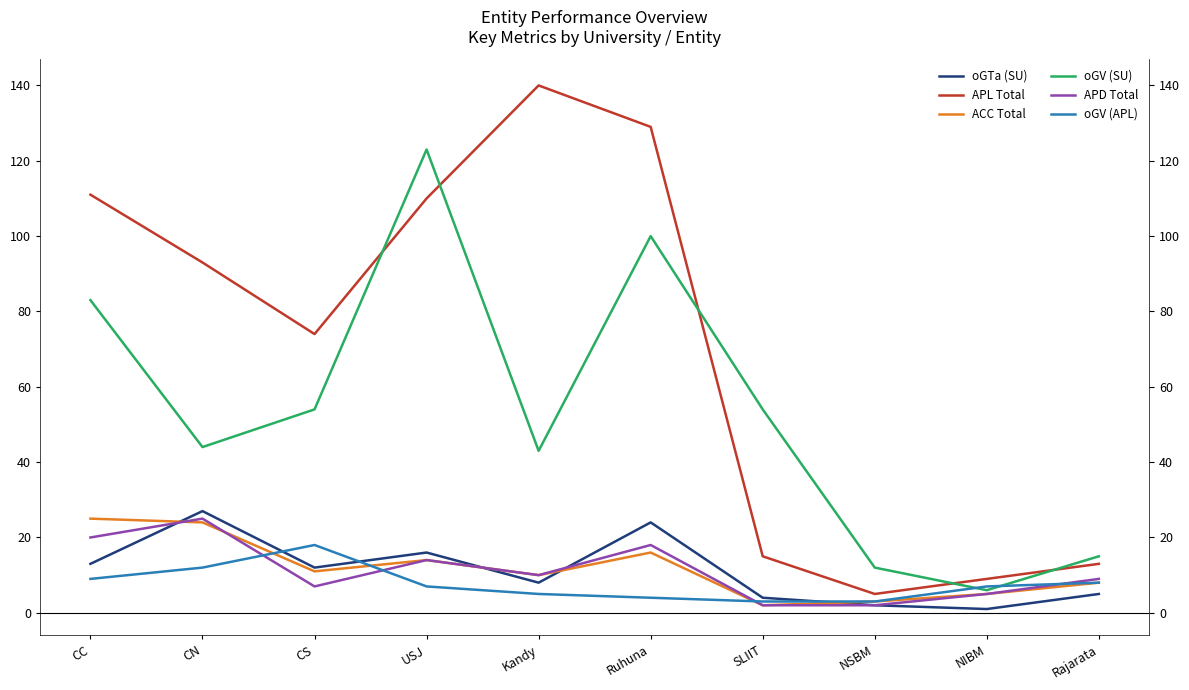

At which label does APD Total first exceed 10?

CC